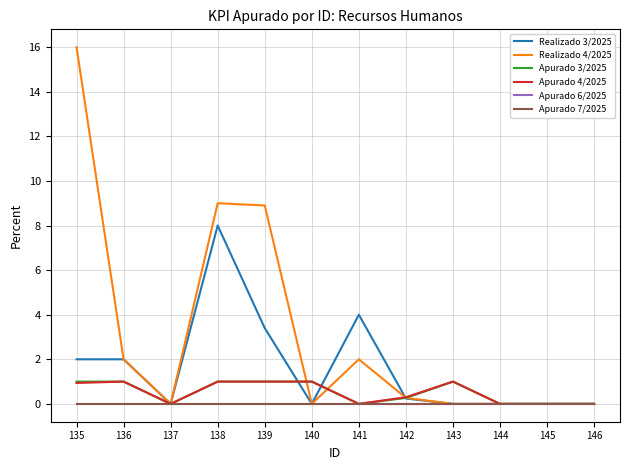

Is this an area chart (filled region under the line)?

No